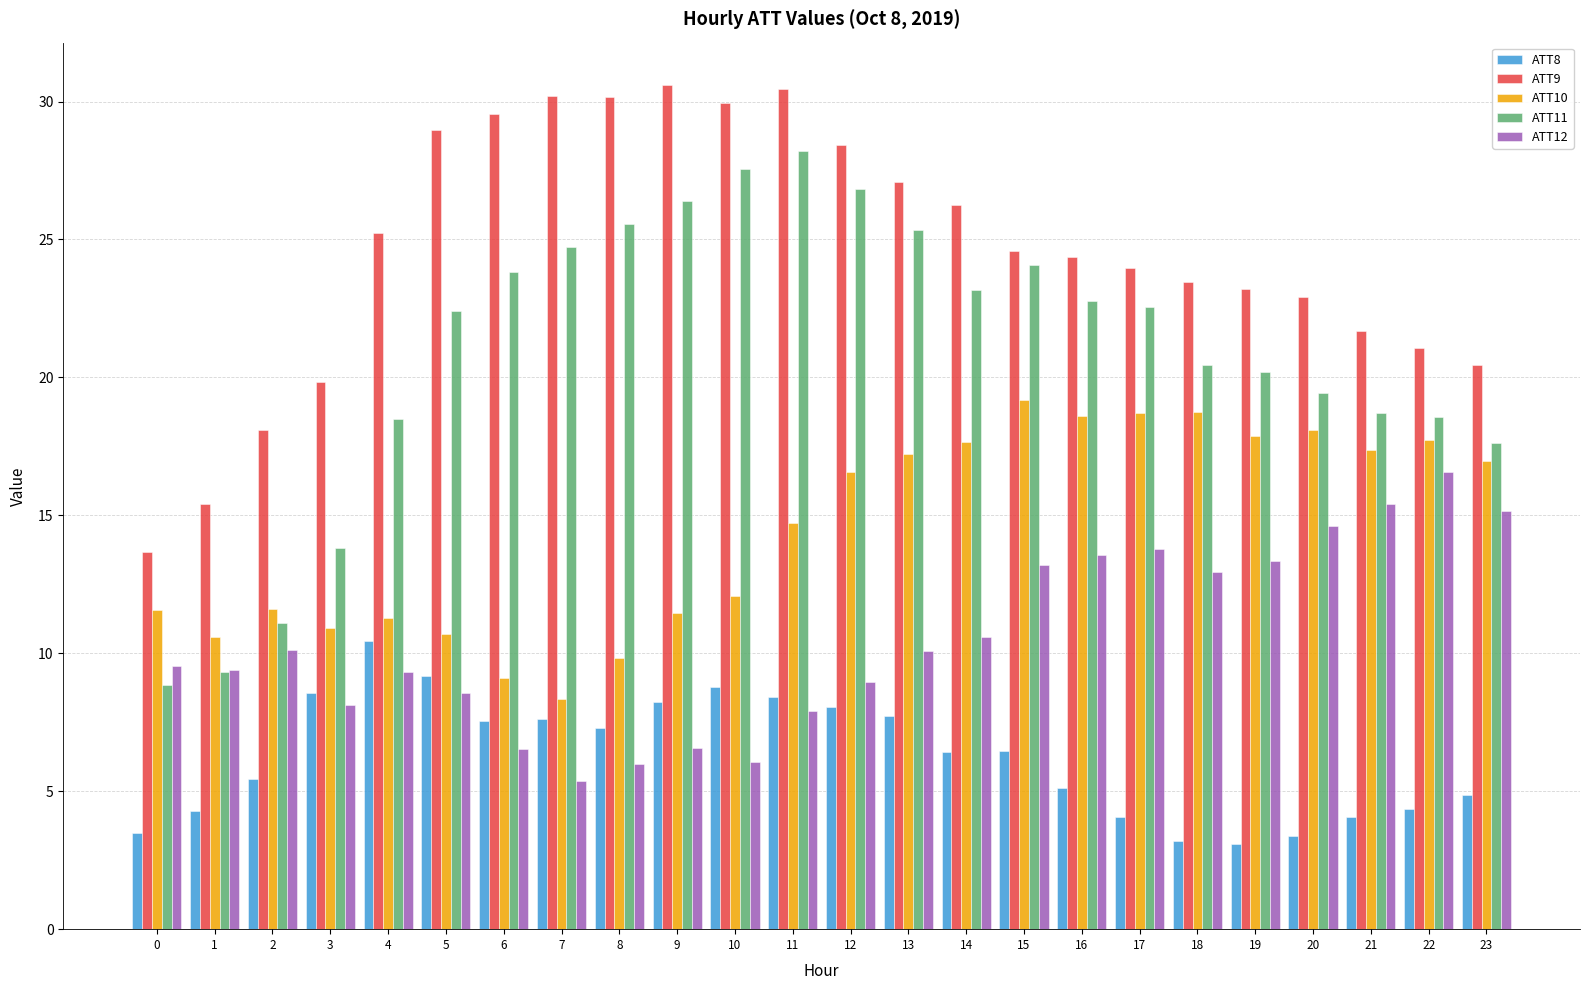

Between 15 and 19, which series saw the biggest shift?

ATT11